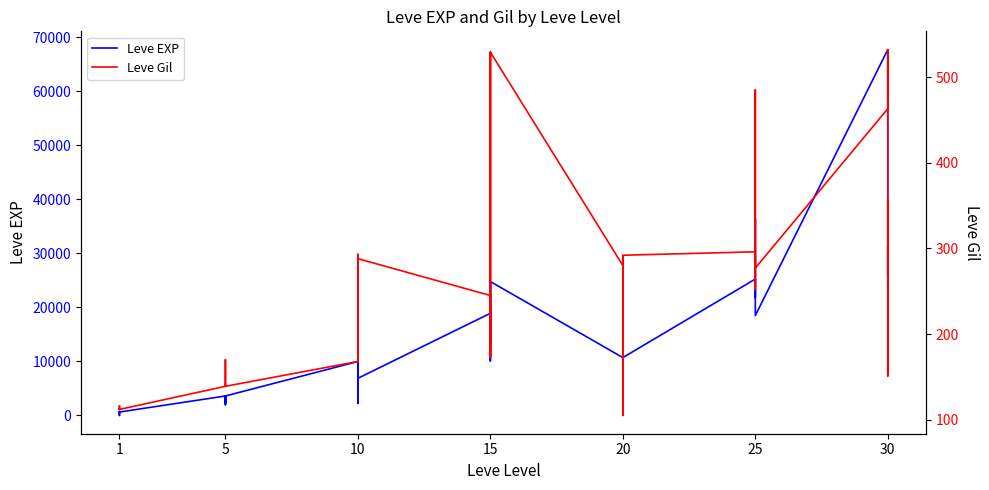

Rank the series by their maximum value, from highest to lowest.

Leve EXP, Leve Gil